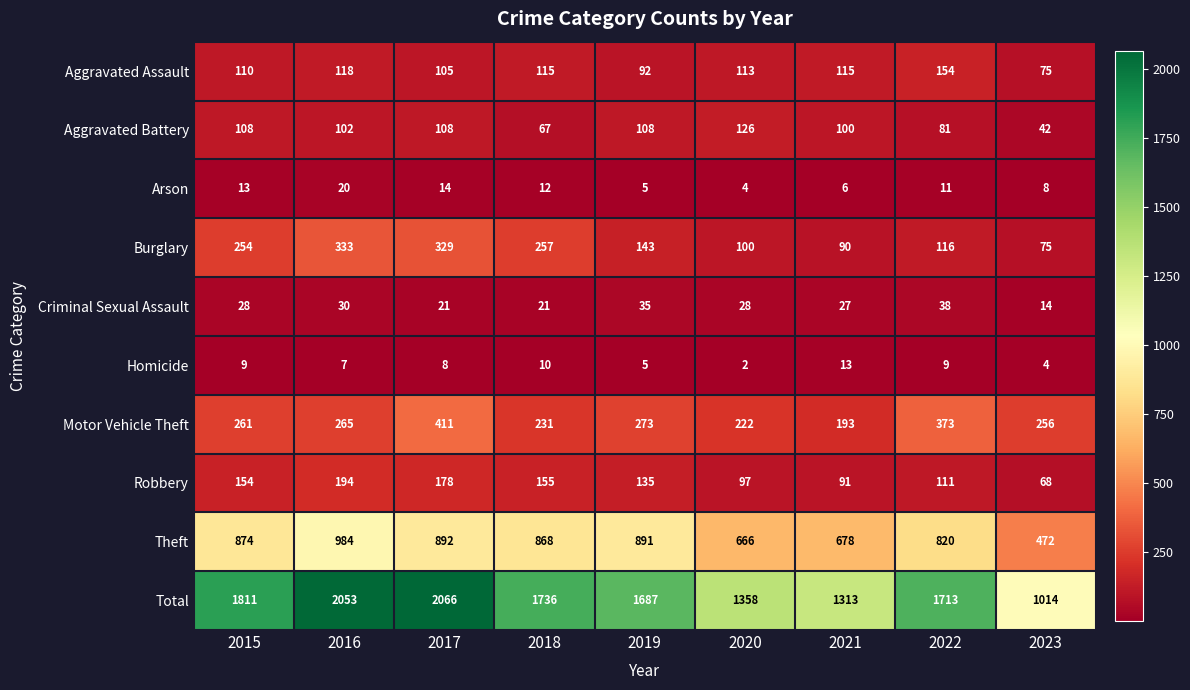

How many data points in Criminal Sexual Assault are less than 28?

4